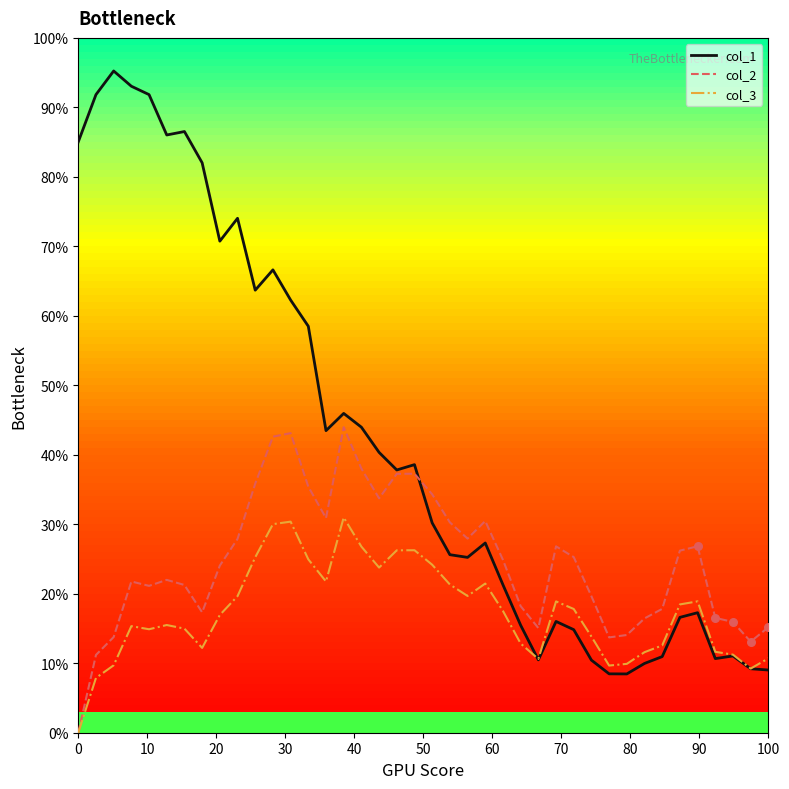

Which series reaches the minimum Y coordinate?

col_2